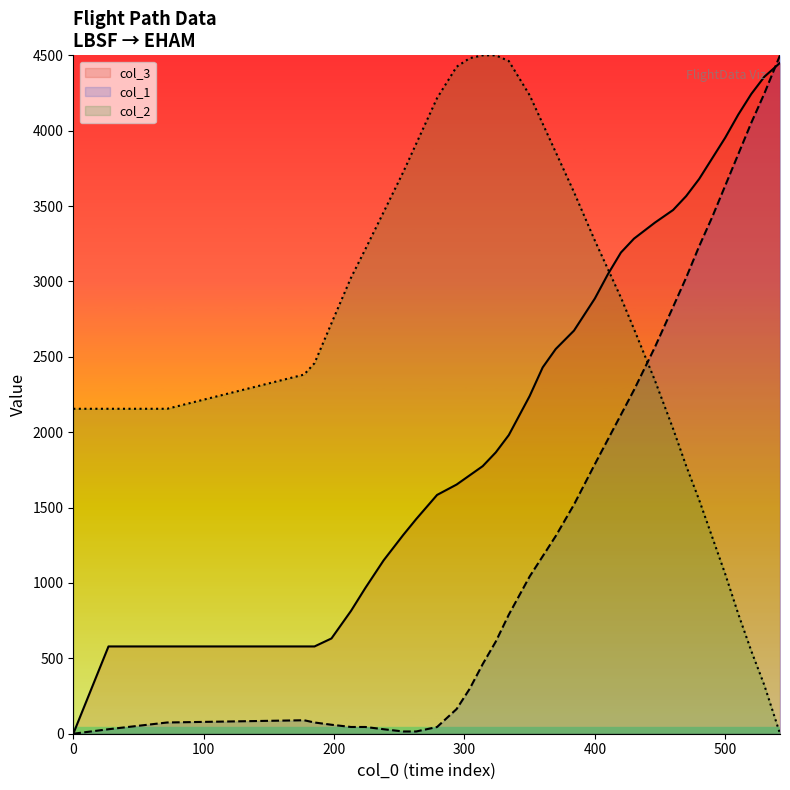

List the series in order of their overall mean, lowest first.

col_1, col_3, col_2